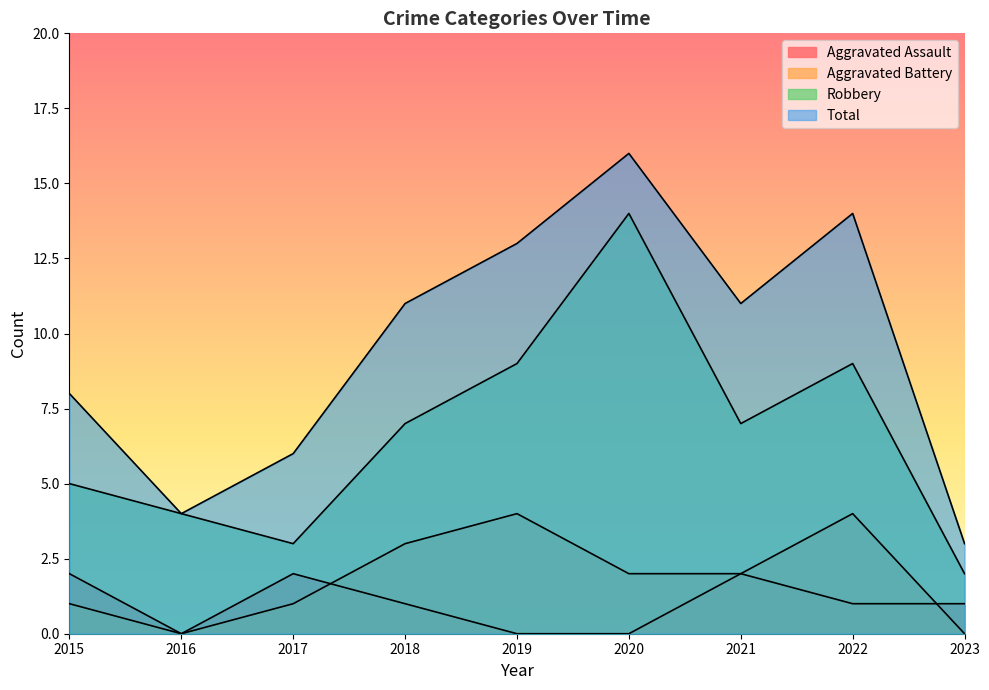

What is the value of the Total point at the 5th from the left?

13